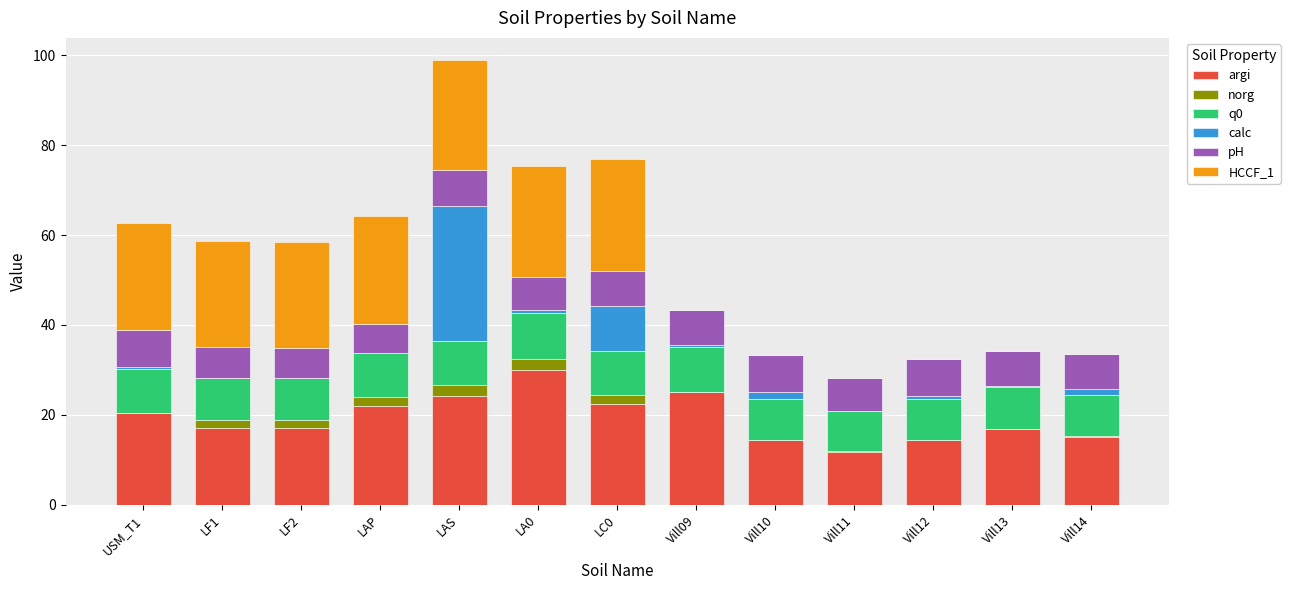

At which category is the sum across all series the highest?

LAS